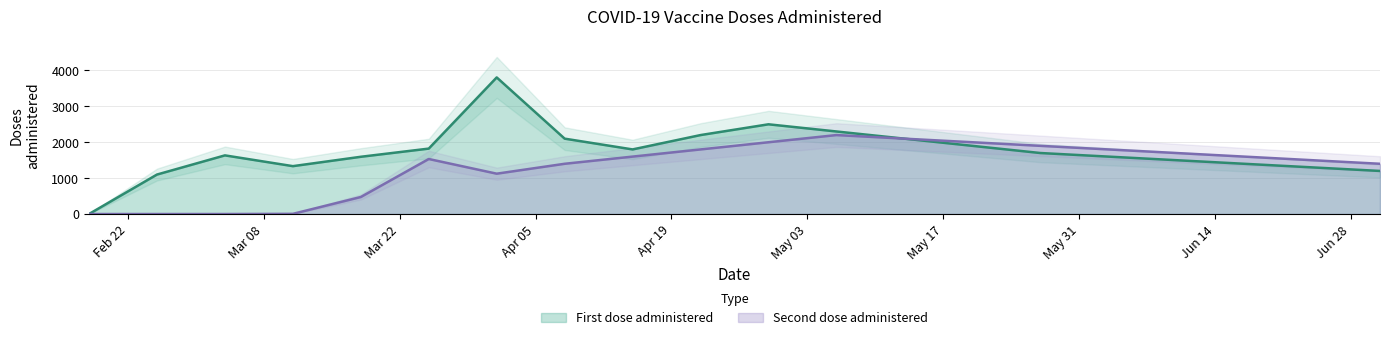

In Second dose administered, how many points are higher than both neighbors (excluding endpoints)?

2